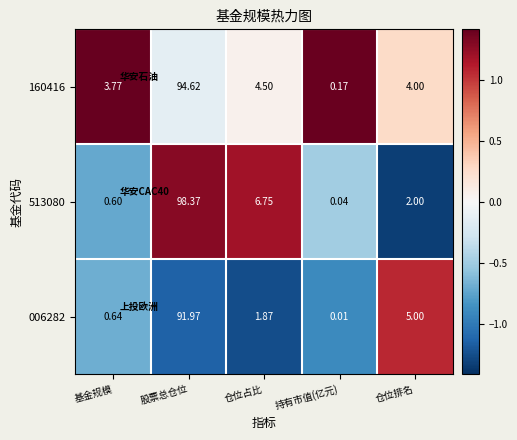

How many distinct data groups are displayed?

3